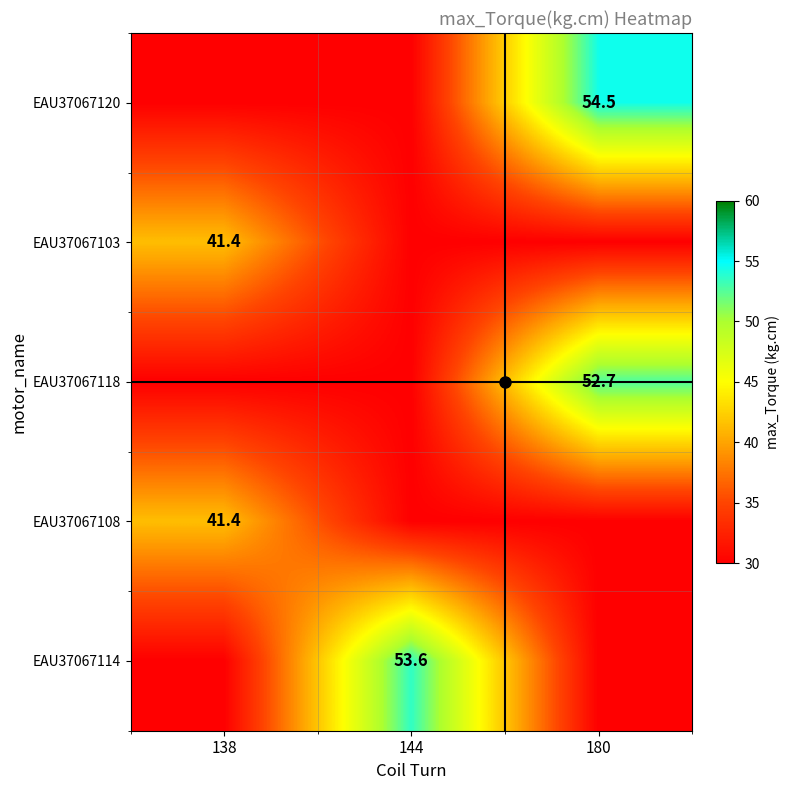

Which series has the largest total across all categories?

EAU37067120